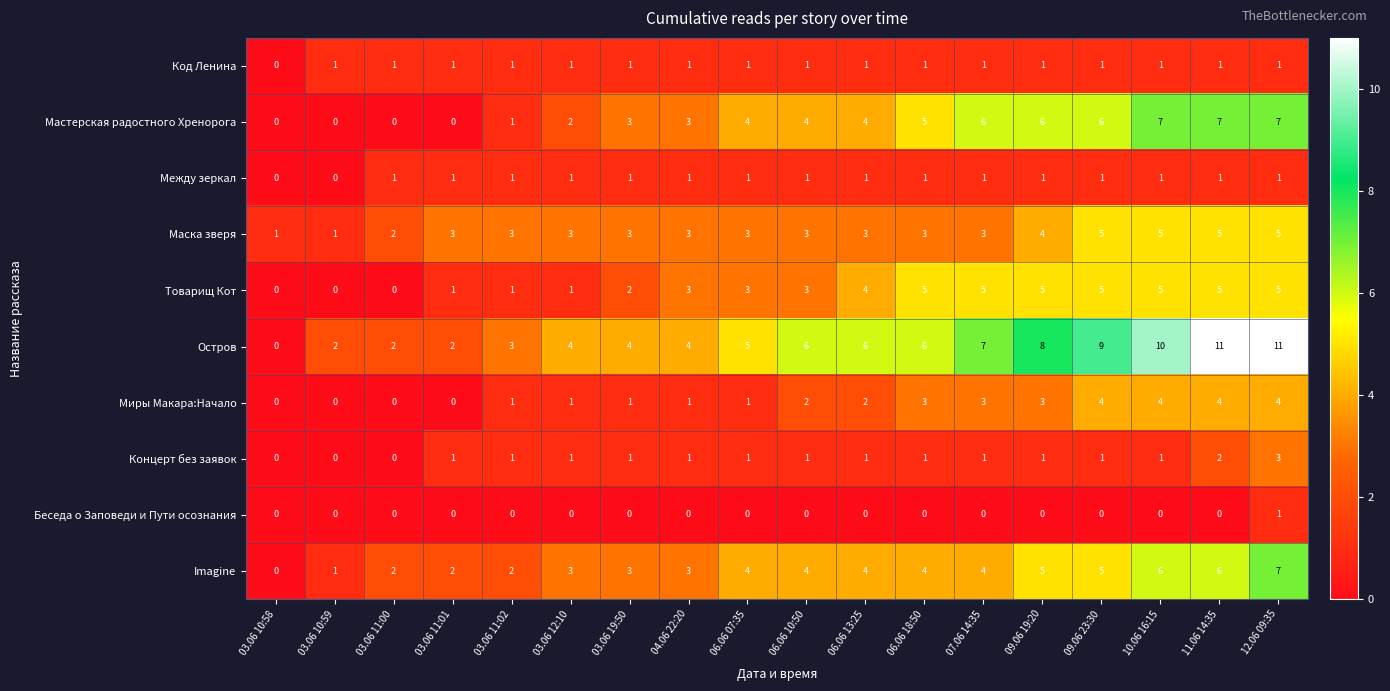

Which series changed the most between 03.06 11:01 and 12.06 09:35?

Остров